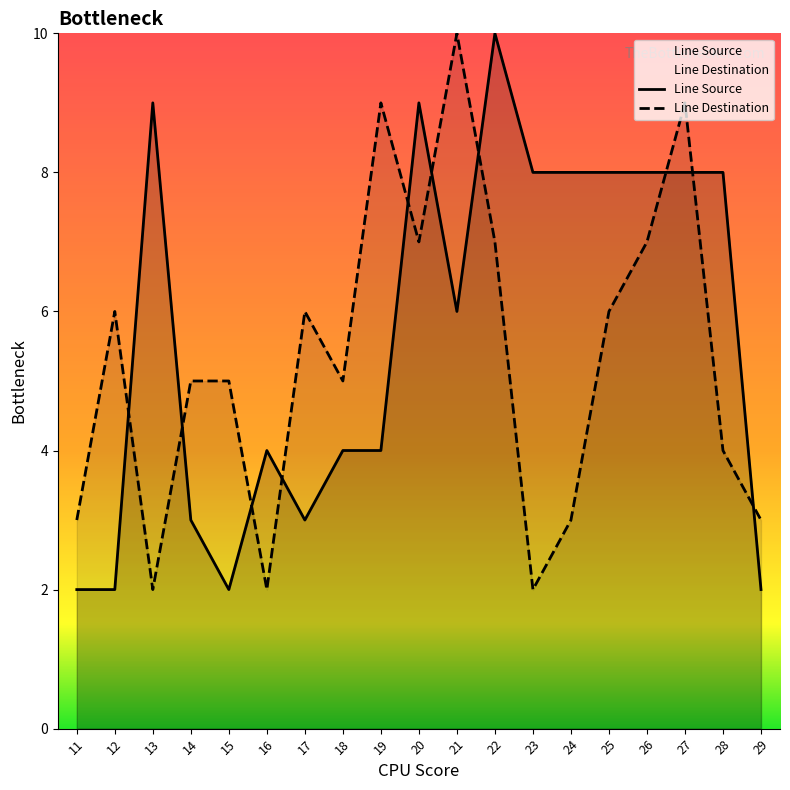

Is it true that Line Source equals 3 at 13?

False